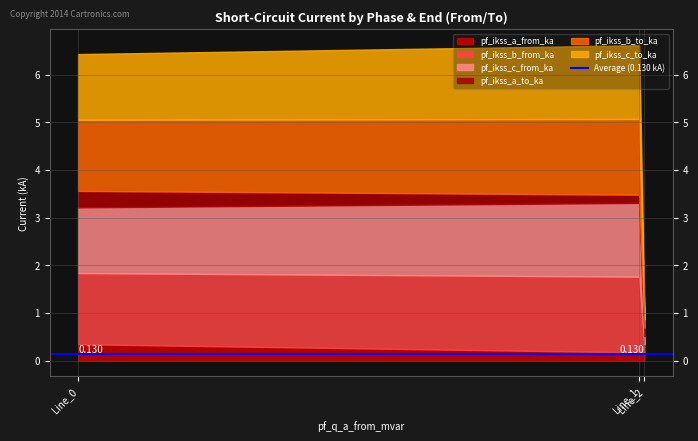

What is the average value of the pf_ikss_b_to_ka series?

1.1